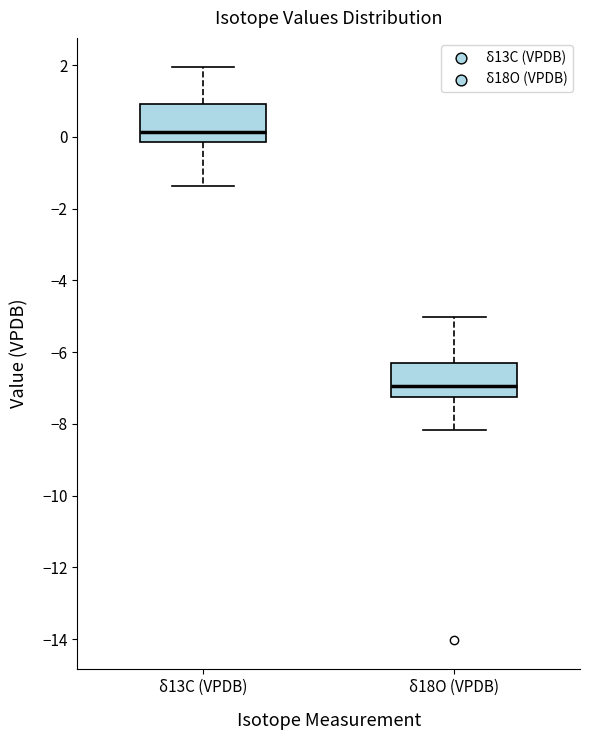

Reading left to right, transcribe this box plot: for each box, give where its median line is, the range the box spans, and where its two whiskers end, as read against the y-axis. The values are not printed on the chart, so give them approximately, as read against the axis.

δ13C (VPDB): median 0.2, box -0.2 to 1.0, whiskers -1.4 to 2.0
δ18O (VPDB): median -7.0, box -7.2 to -6.2, whiskers -8.2 to -5.0